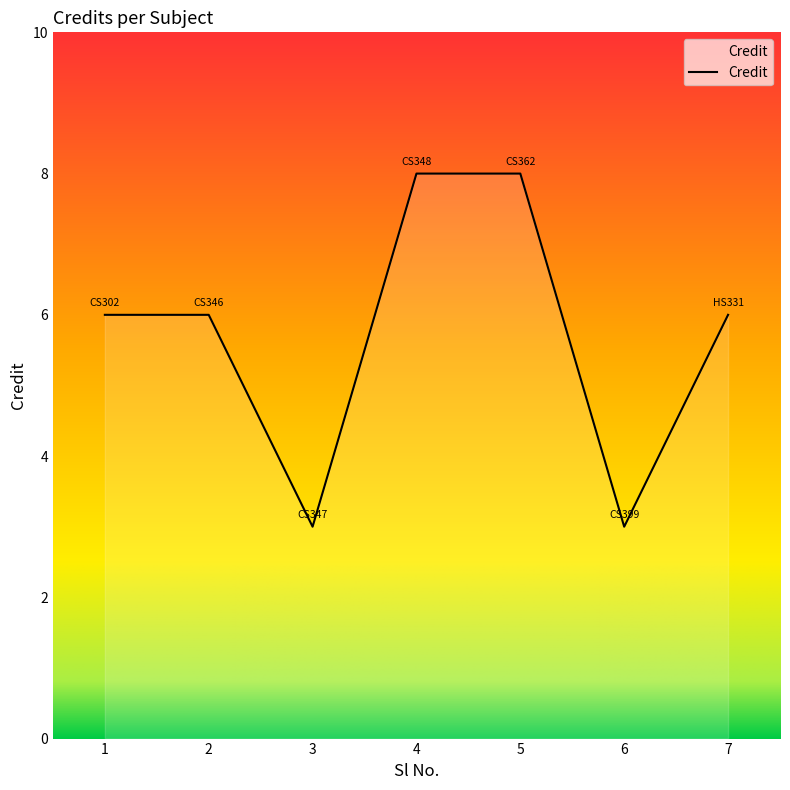

How many values are between 3 and 8?

7